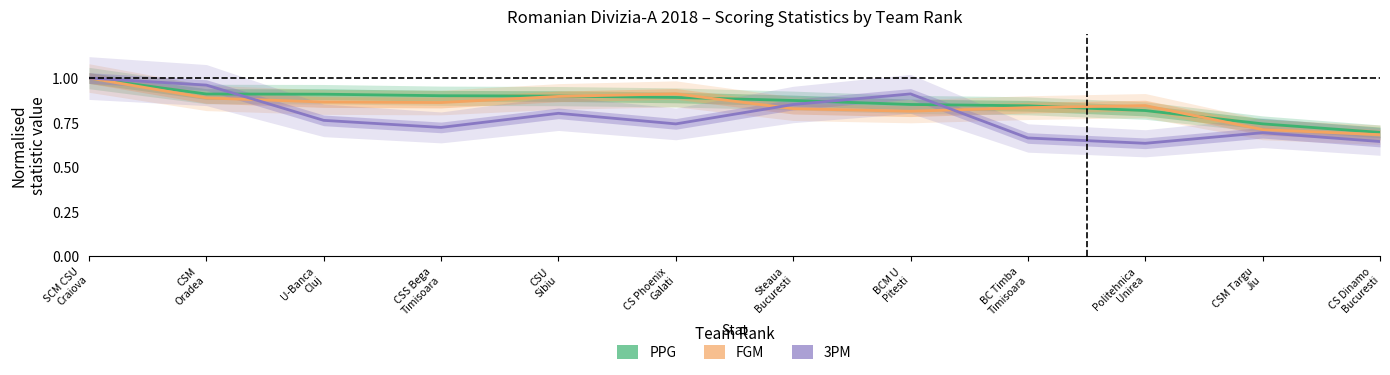

List the series in order of their peak value, highest first.

PPG, FGM, 3PM